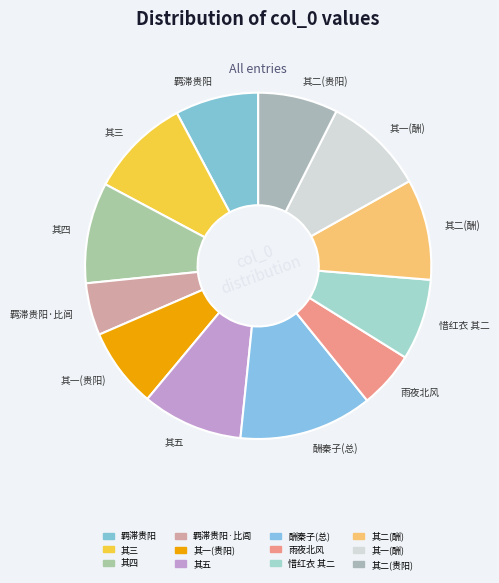

Between 其一(贵阳) and 其二(酬), which is larger?

其二(酬)